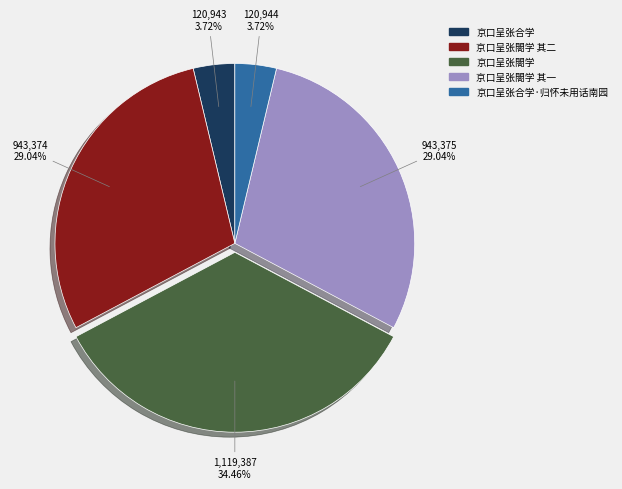

How many segments does this pie chart have?

5